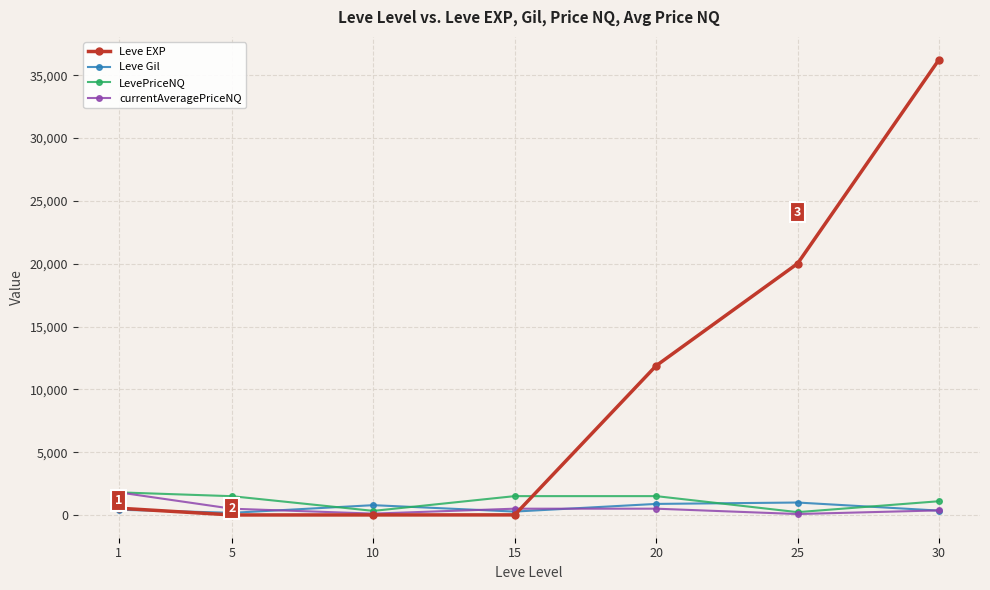

What is the value of the Leve EXP point at the 6th from the left?

20010.0